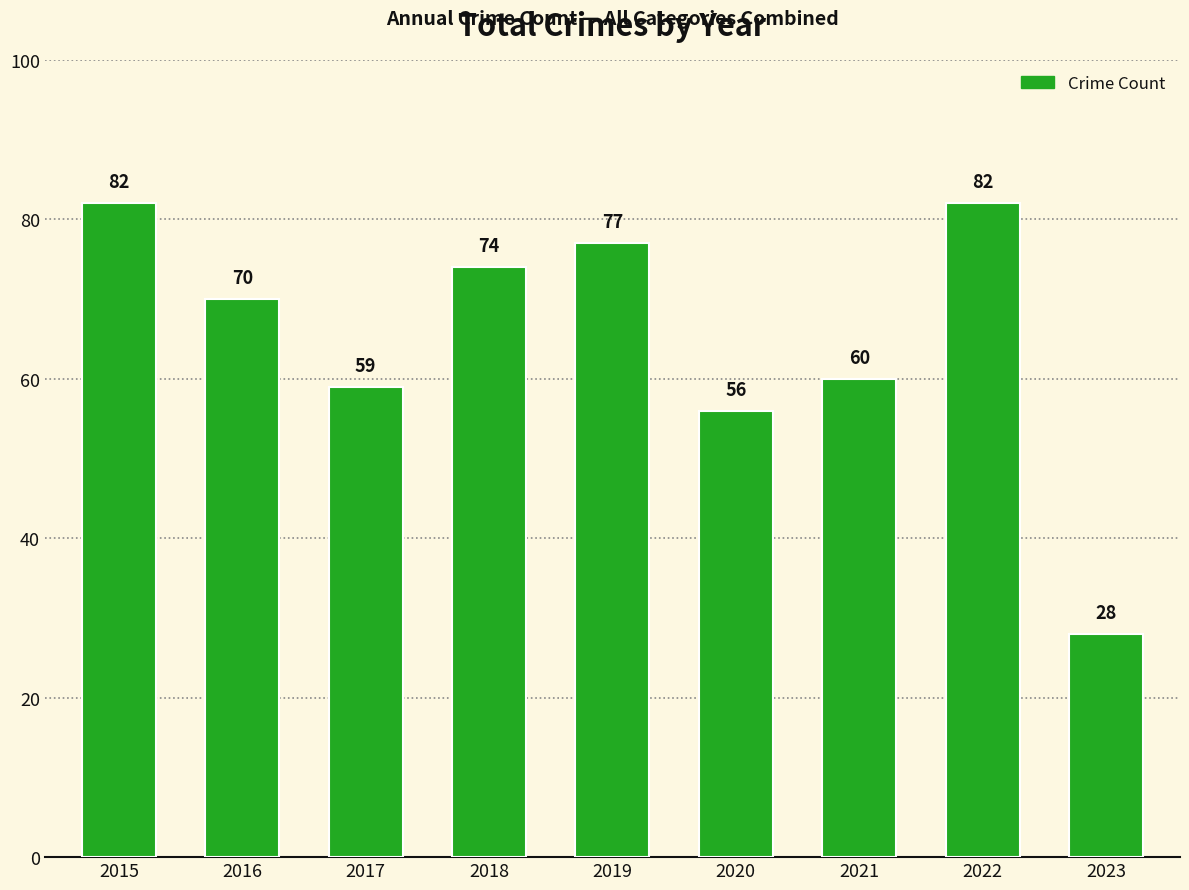

Reading left to right, extract all data points from this chart.

2015=82	2016=70	2017=59	2018=74	2019=77	2020=56	2021=60	2022=82	2023=28